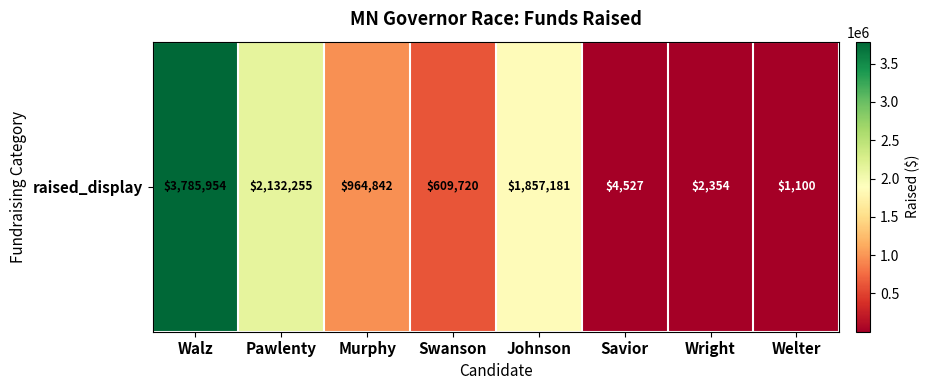

Reading right to left, extract all data points from this chart.

1100	2354	4527	1857181	609720	964842	2132255	3785954